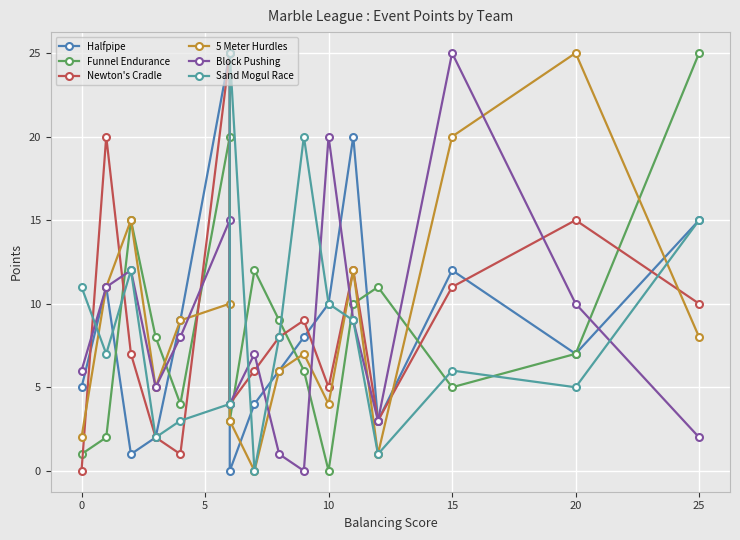

Count the number of data series in this chart.

6